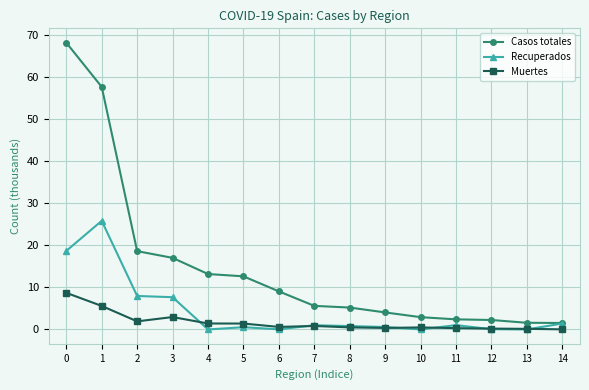

What is the sum of all Recuperados values?

65.5